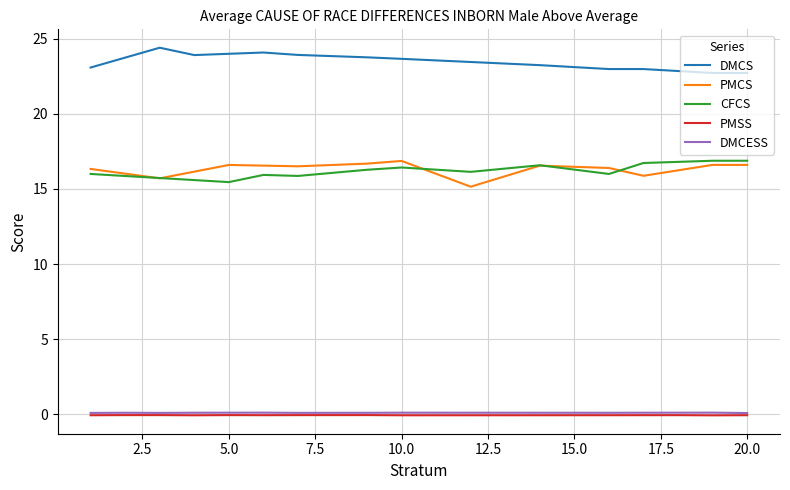

Which series has the largest total across all categories?

DMCS